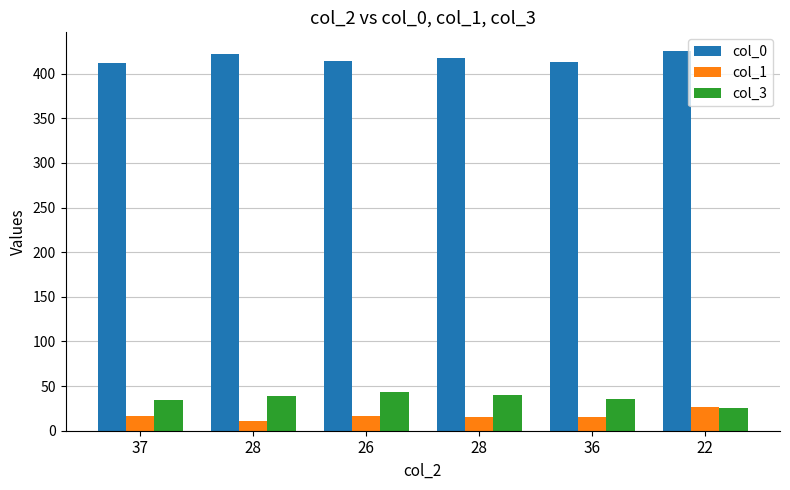

At which label is col_0 closest to 418?

28